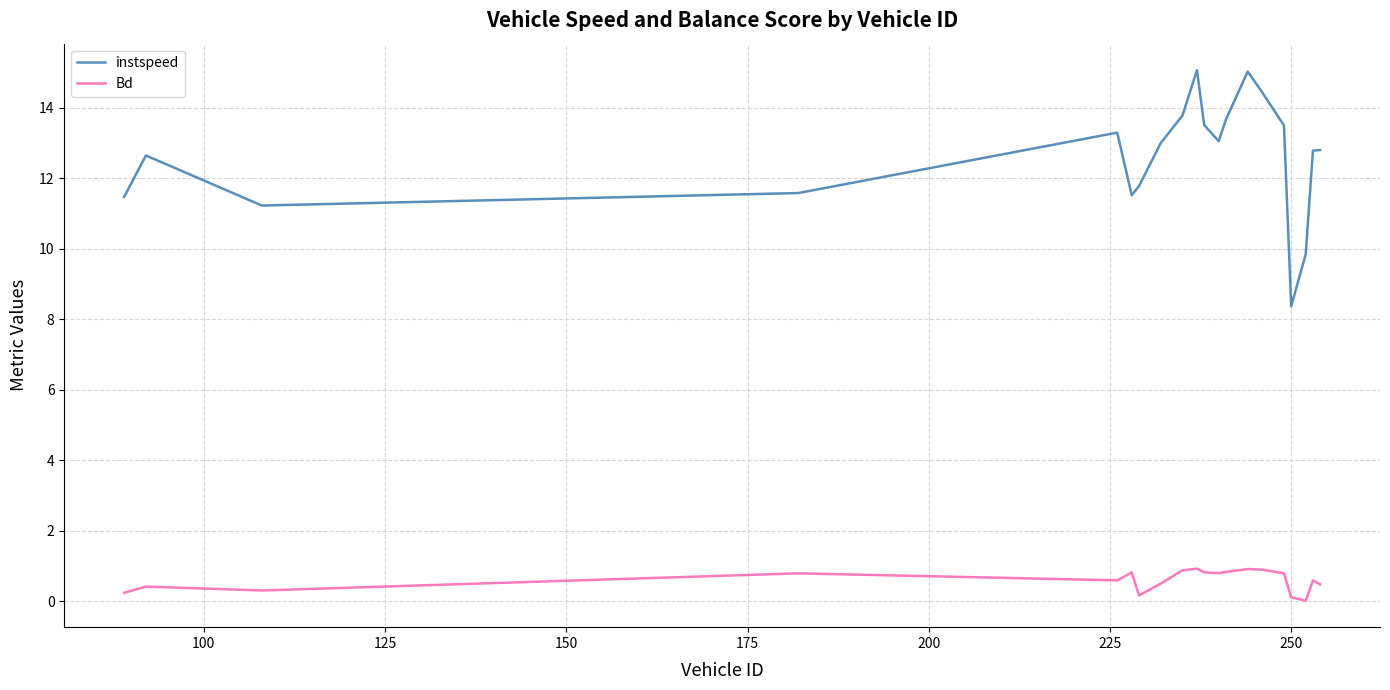

What is the minimum value for instspeed?

8.4